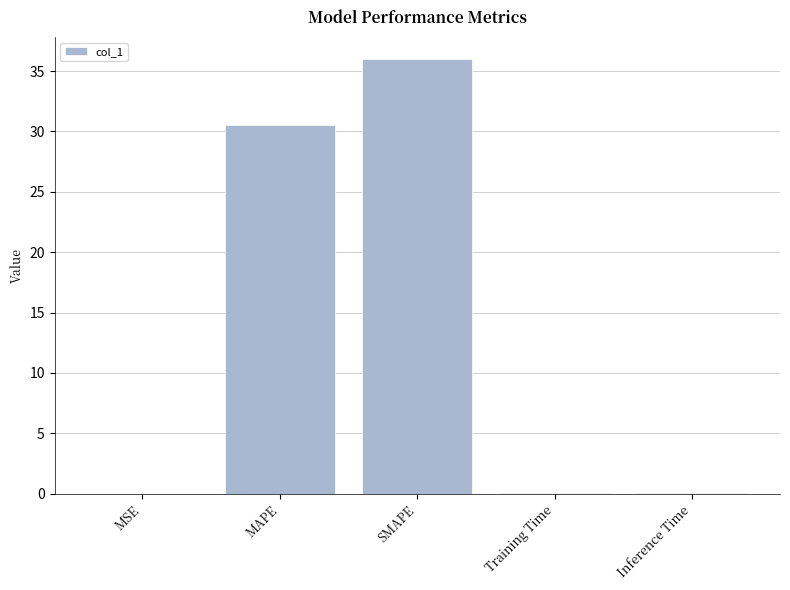

The value at MAPE is 20.8. True or false?

False